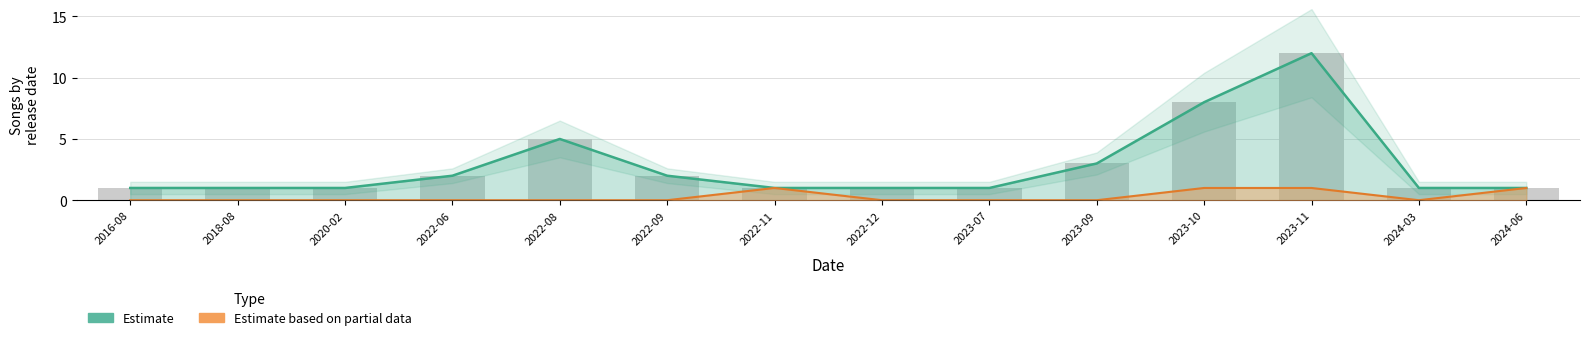

What is the label of the 3rd bar from the right?

2023-11